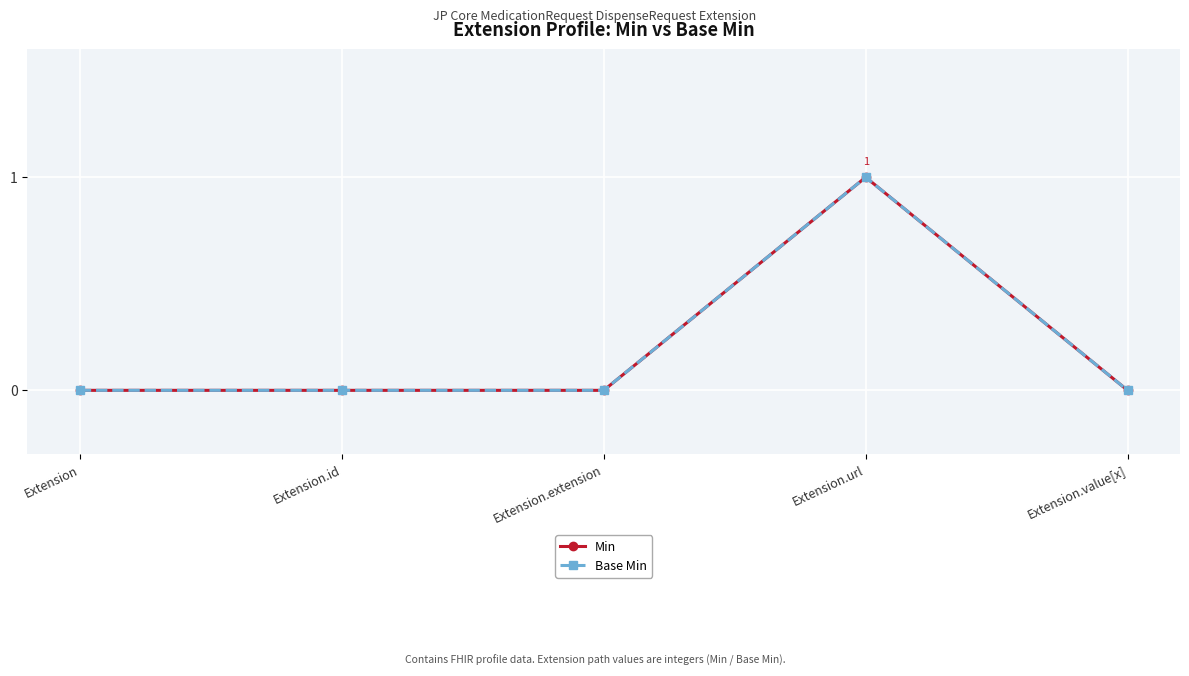

What is the label of the 4th point from the left?

Extension.url